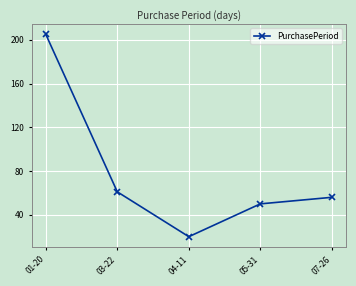

At which category does the chart reach its minimum across all series?

04-11